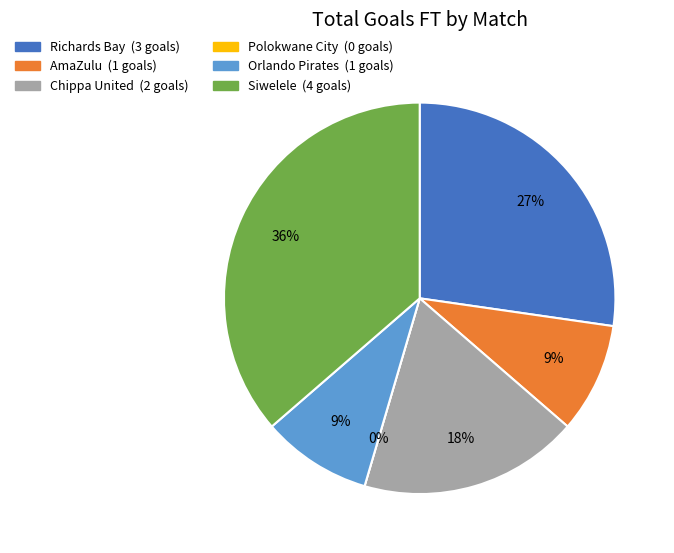

Which slice is the smallest?

Polokwane City